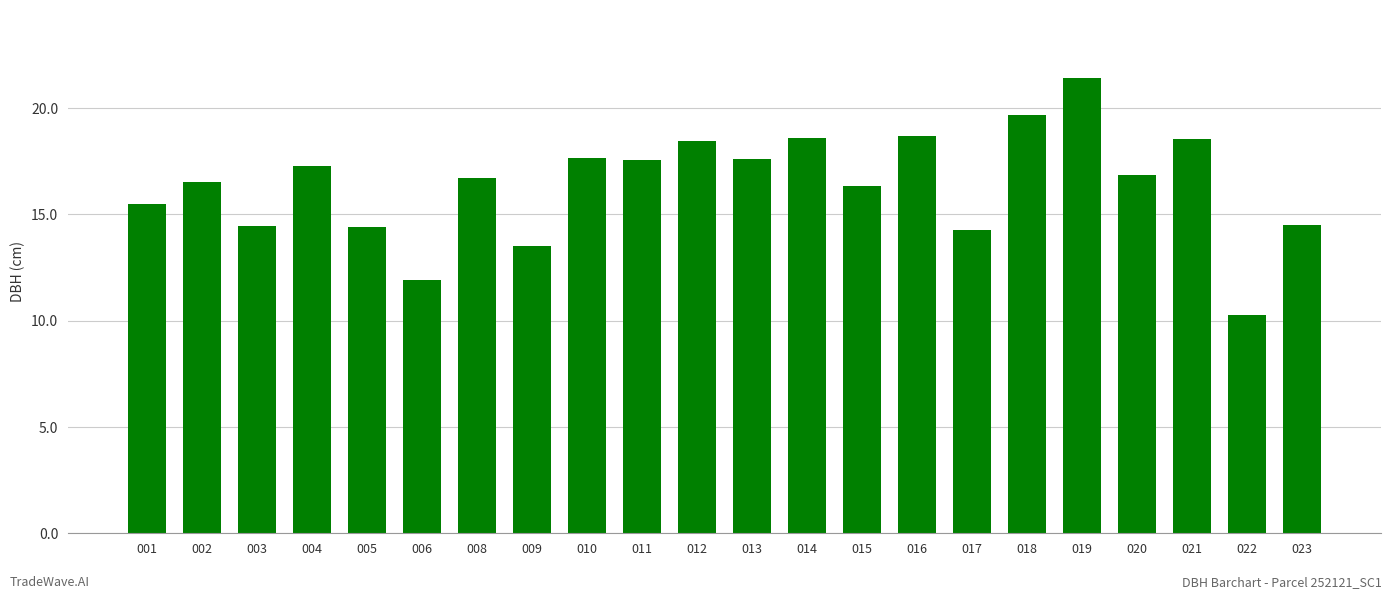

How many data points does each series have?

22